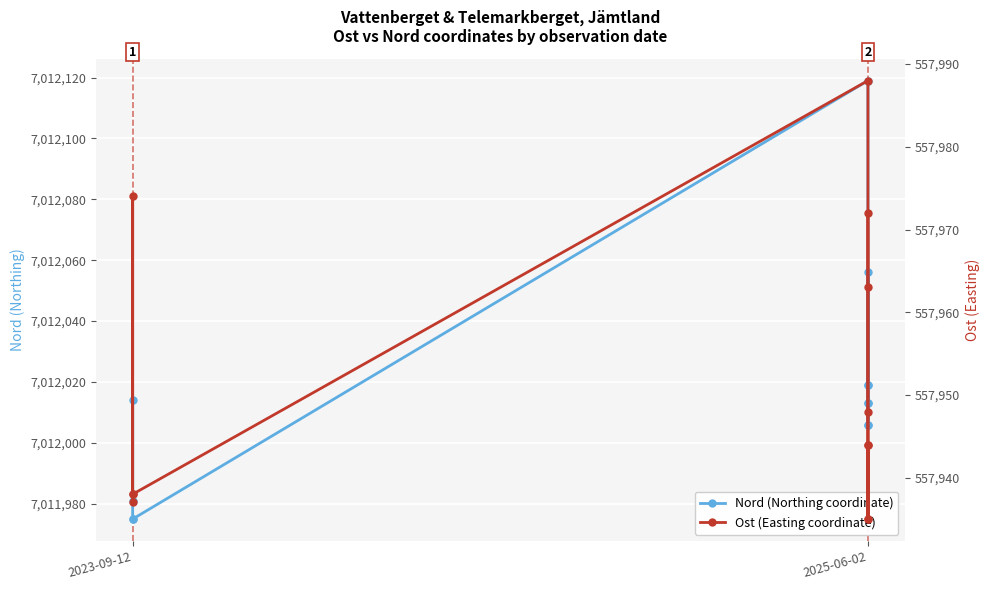

In Ost (Easting coordinate), how many points are lower than both neighbors (excluding endpoints)?

2